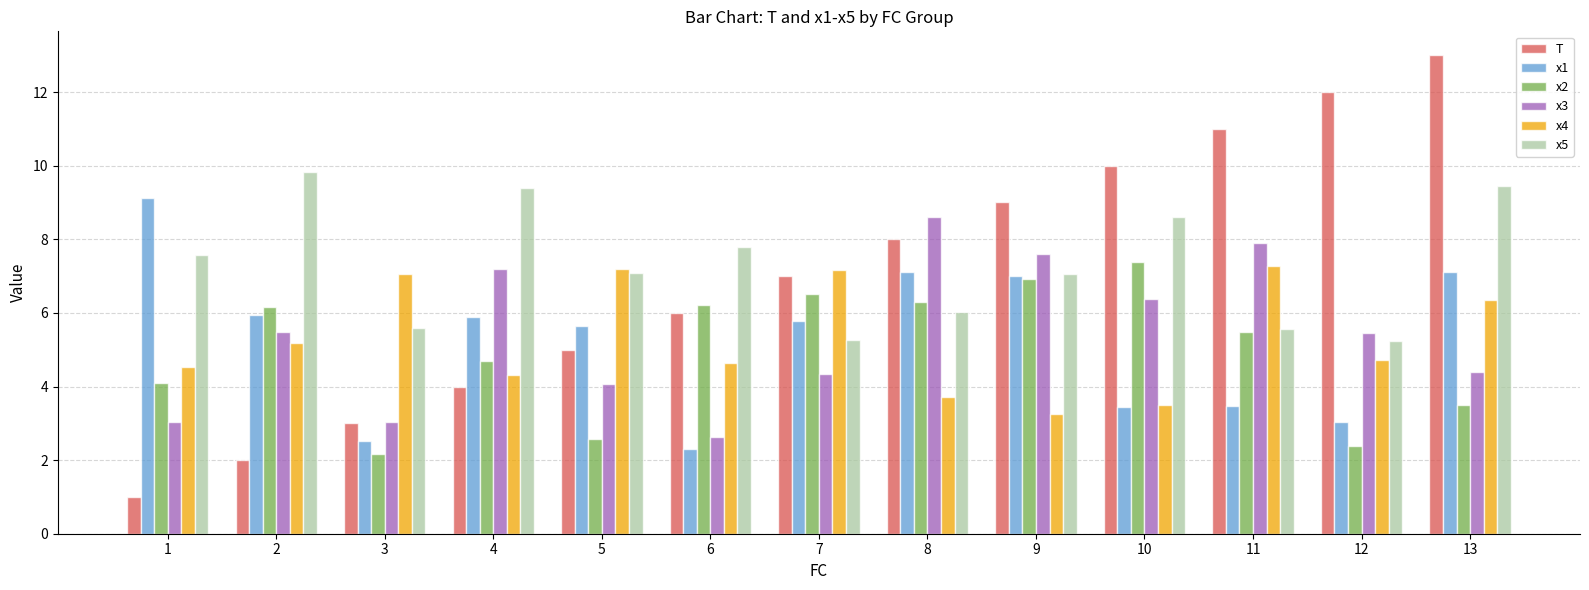

What is the greatest value displayed?

13.0